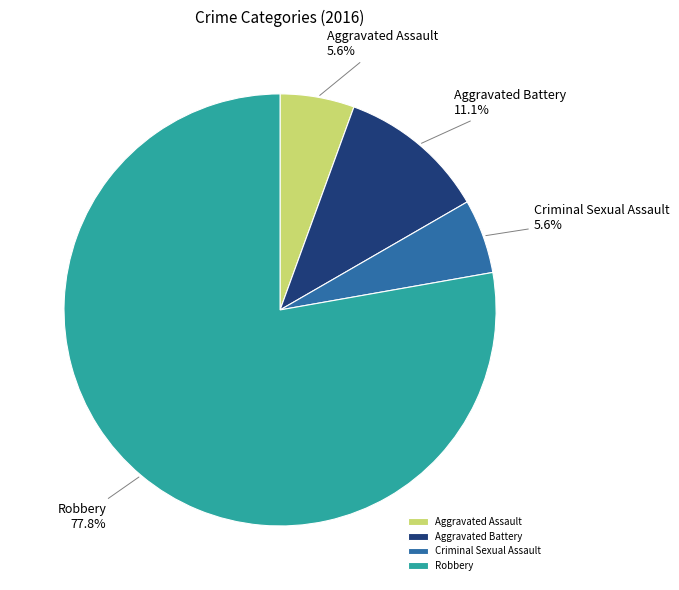

Which has a higher value, Aggravated Battery or Aggravated Assault?

Aggravated Battery